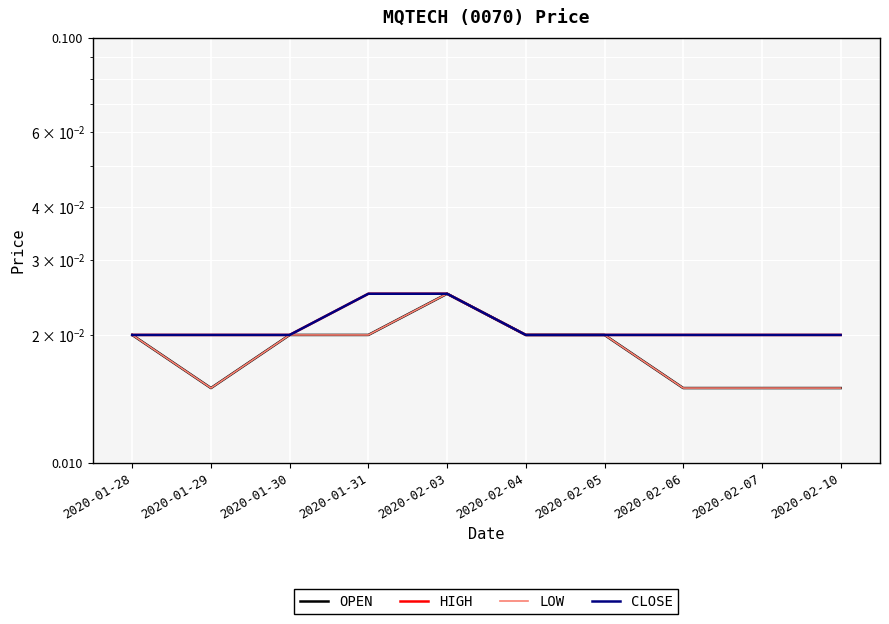

Where is CLOSE nearest to the value 0?

2020-01-28